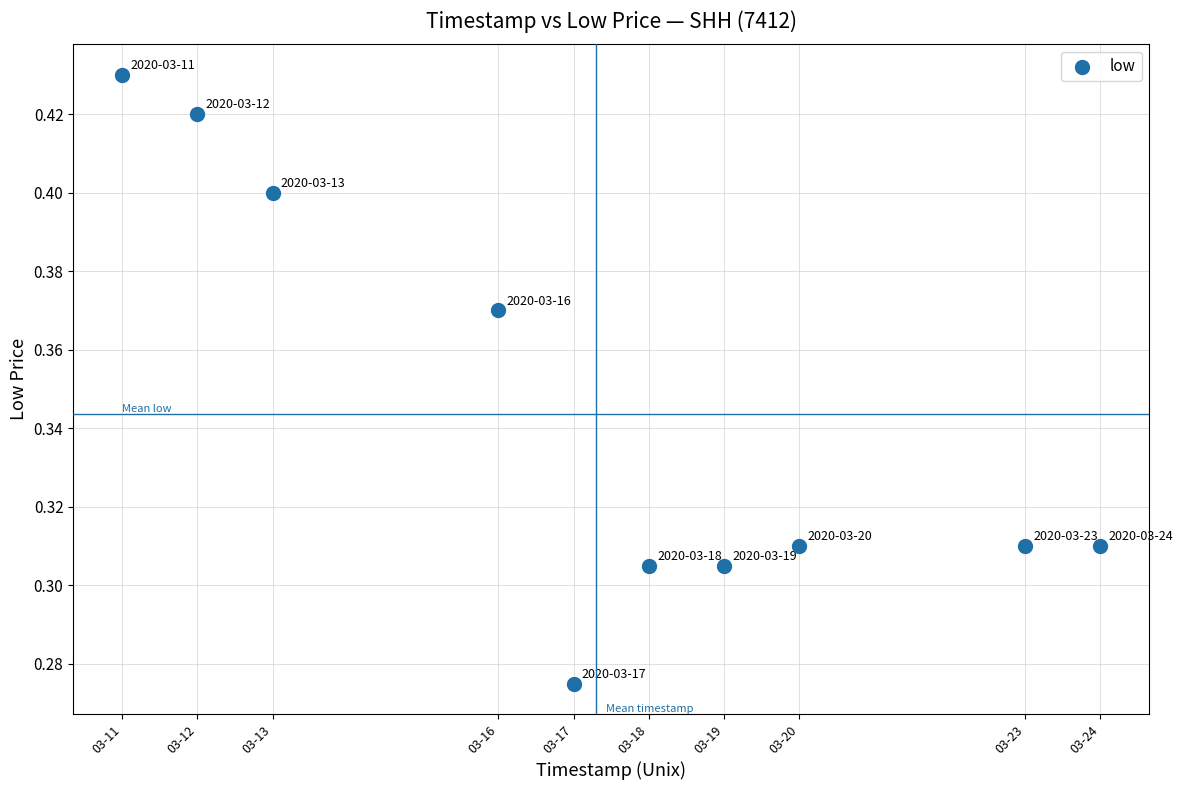

What is the average X value?

1584429120.0